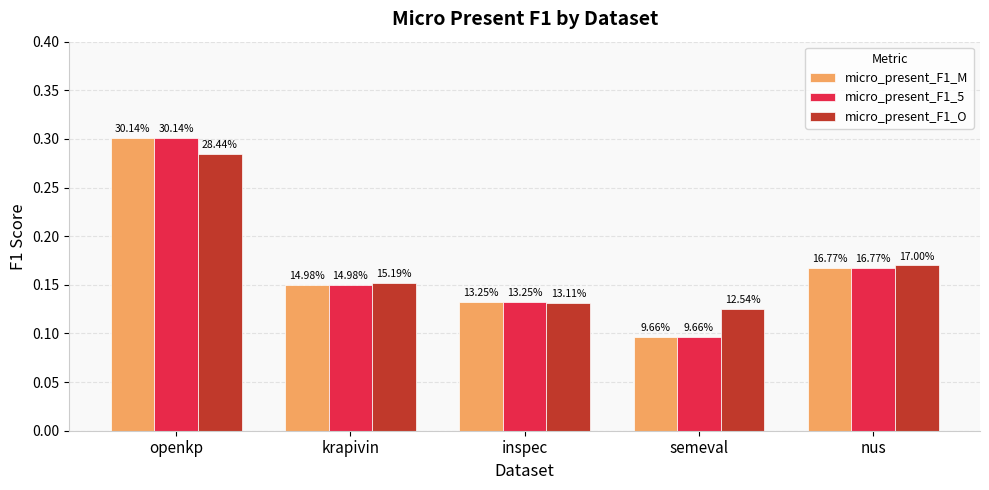

What is the total value across all series at openkp?

0.9